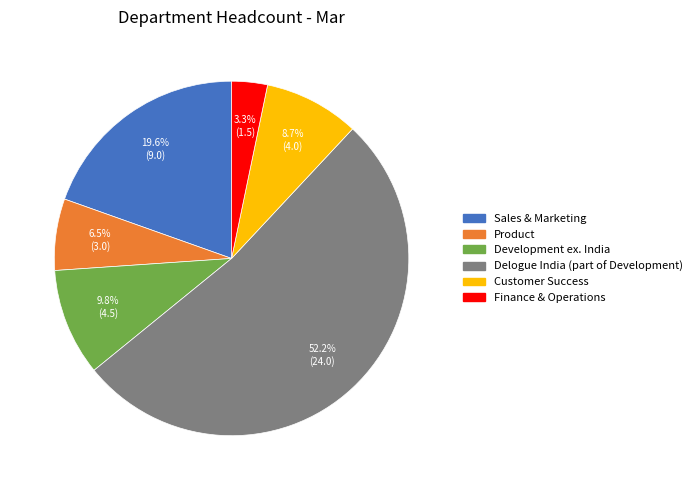

Rank the categories by value from highest to lowest.

Delogue India (part of Development), Sales & Marketing, Development ex. India, Customer Success, Product, Finance & Operations